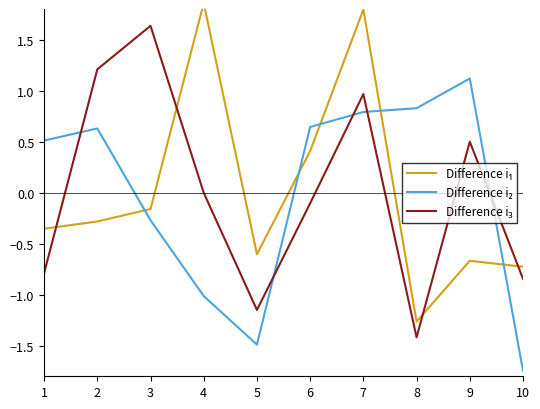

At which category is the sum across all series the highest?

7